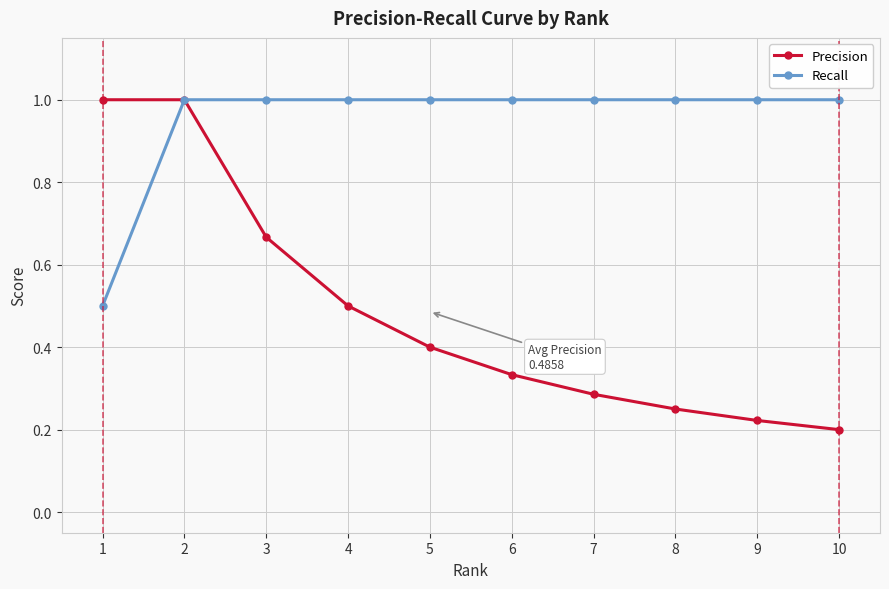

List the series in order of their overall mean, highest first.

Recall, Precision